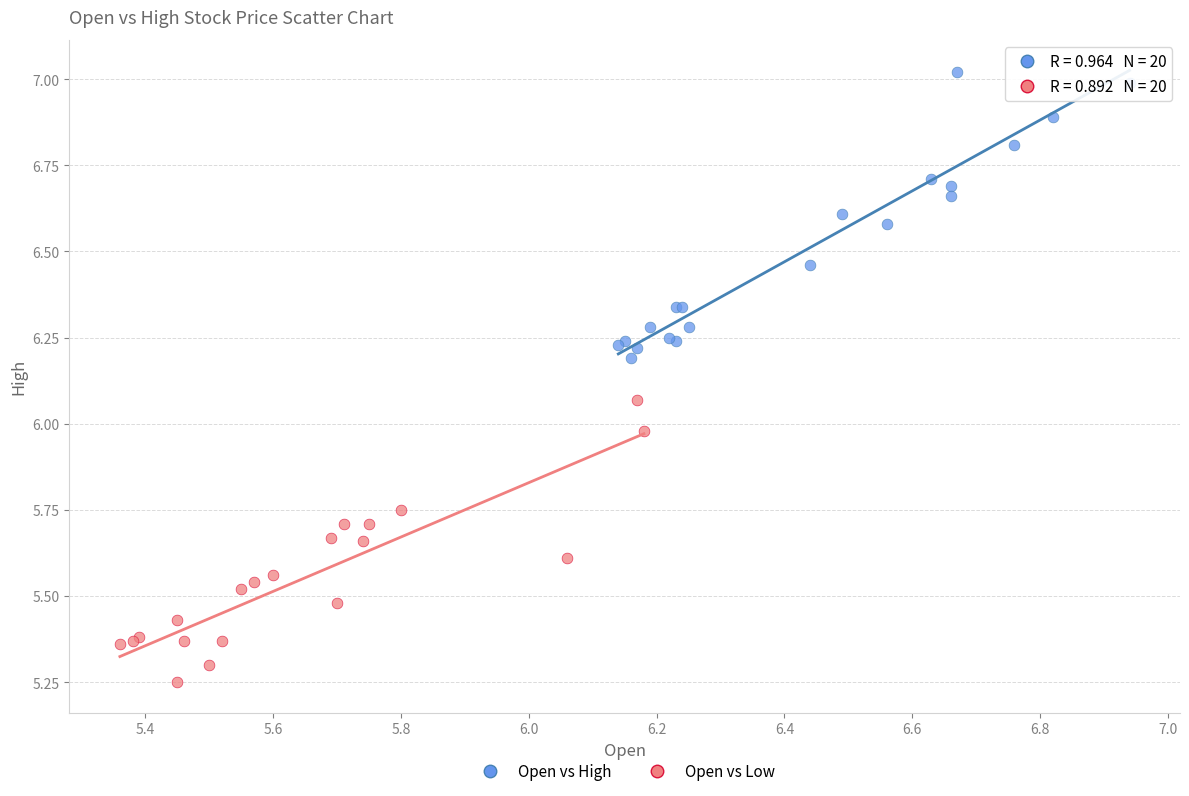

Which series contains the lowest Y value?

Open vs Low